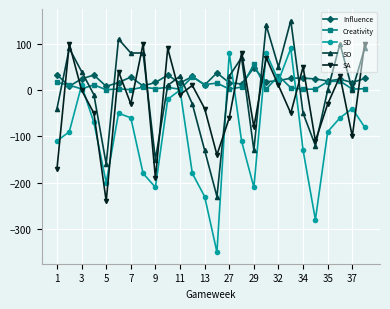

Which series has the largest range (max minus min)?

SD